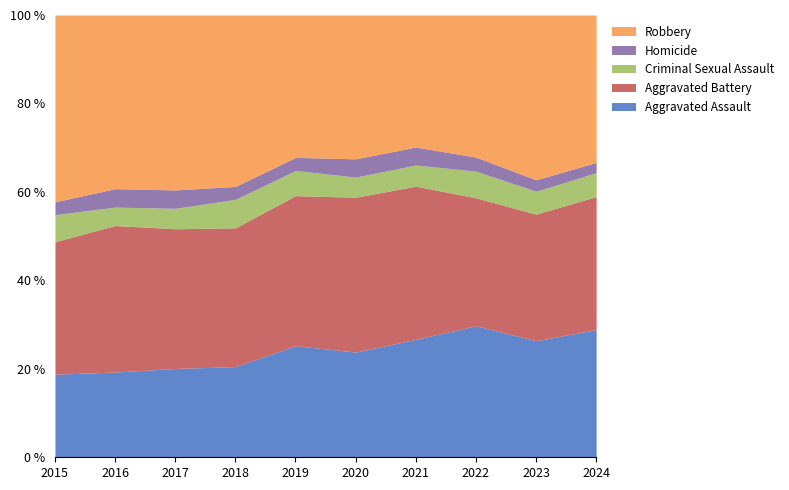

Is it true that Aggravated Assault equals 26.3 at 2023?

True